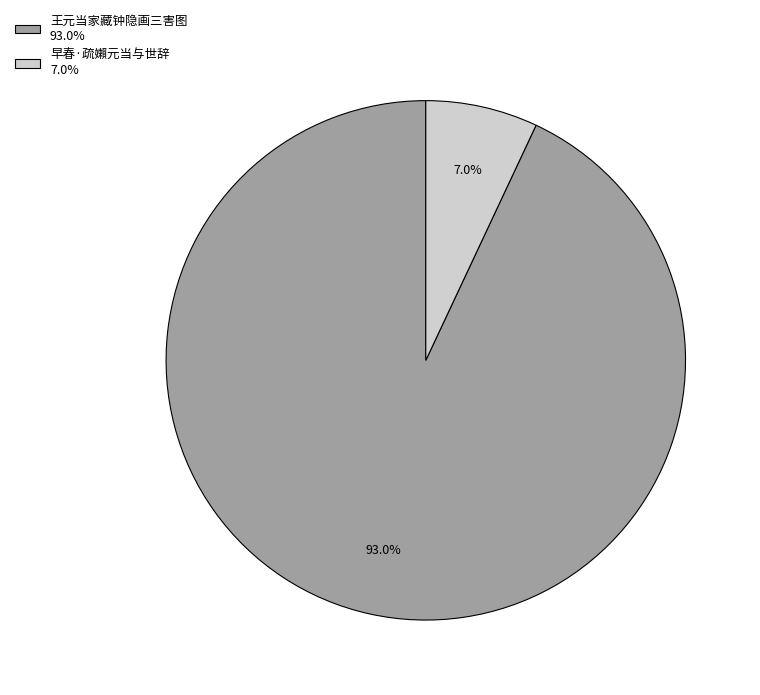

Is there a majority slice in this chart?

Yes